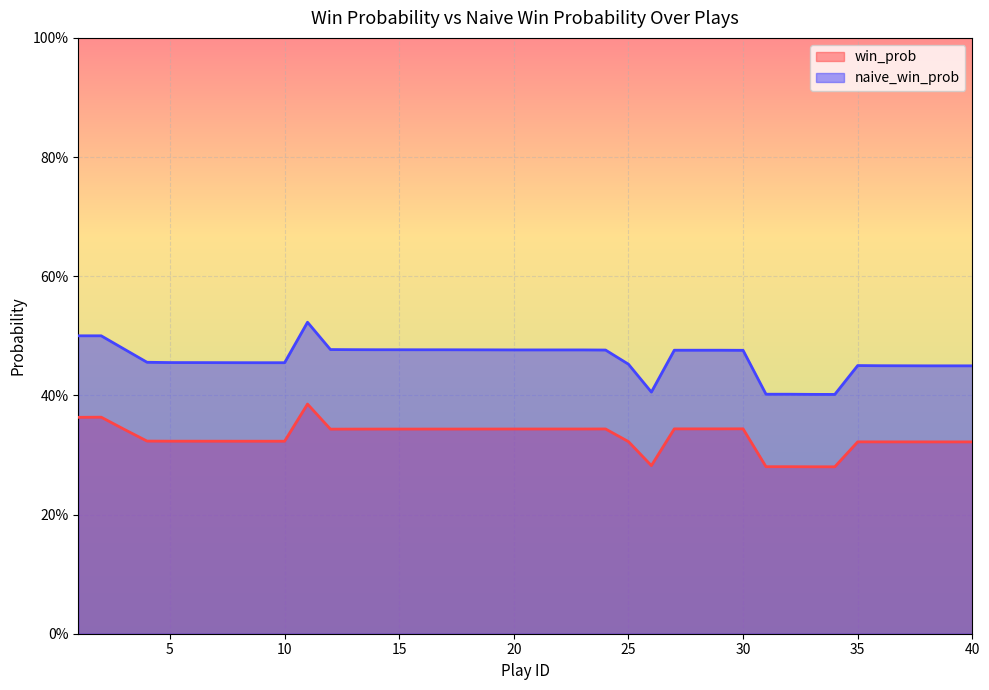

What are all the series names shown in the legend?

win_prob, naive_win_prob